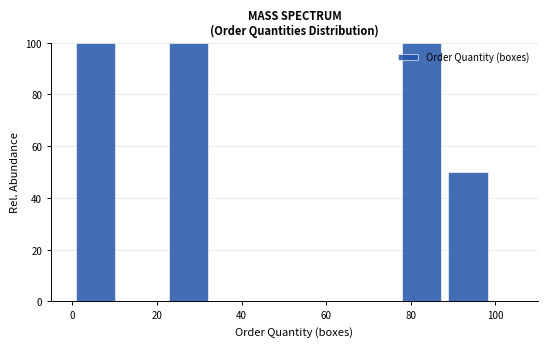

What is the height of the bar covering 88 to 99 on the x-axis? Neither the bar edges nor the heights are printed on the chart, so give them approximately, as read against the axes.

50